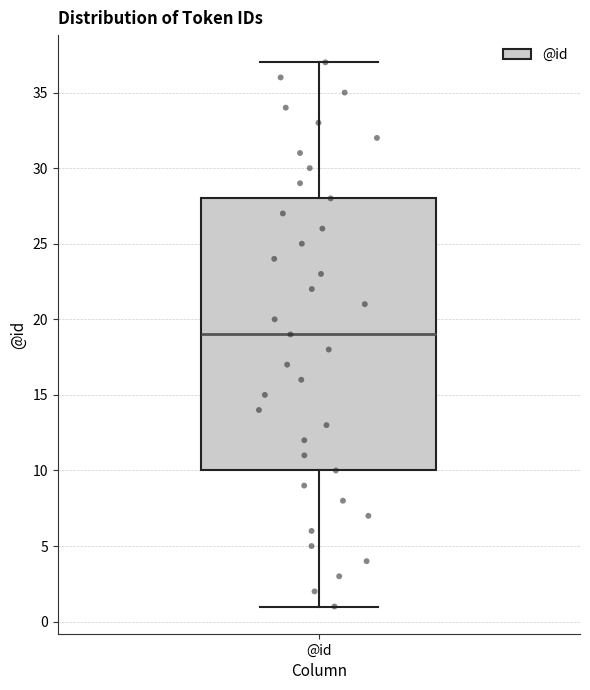

Transcribe this box plot: give where the median line is, the range the box spans, and where the two whiskers end, as read against the y-axis. The values are not printed on the chart, so give them approximately, as read against the axis.

median 19, box 10 to 28, whiskers 1 to 37